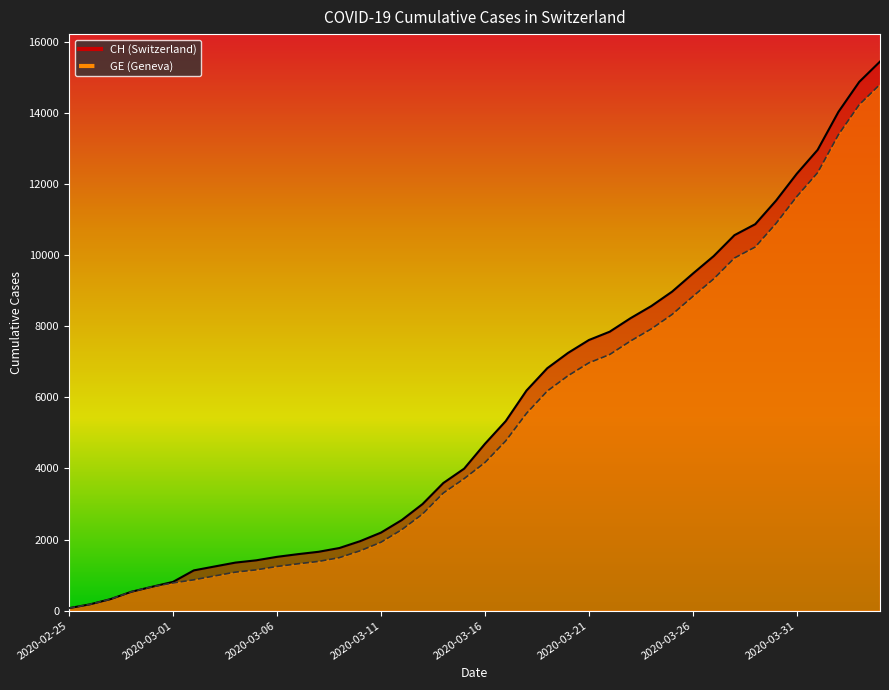

What is the sum of the GE values at 2020-03-03 and 2020-03-11?

2901